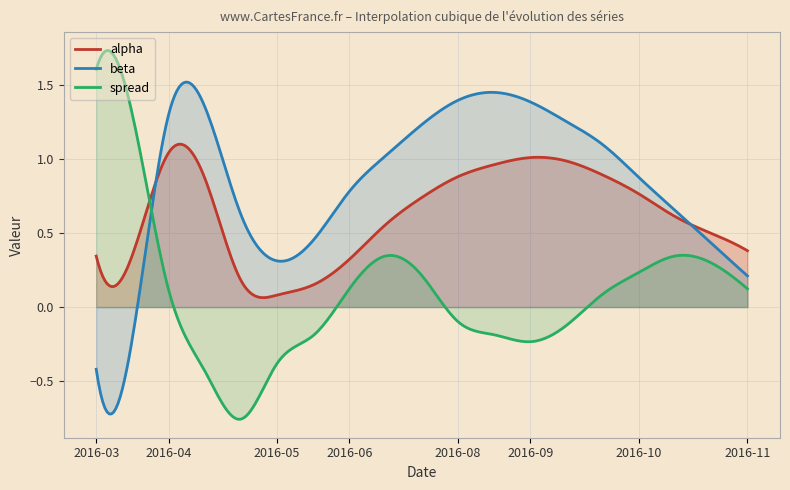

After their last crossing, which series has the higher values: beta or alpha?

alpha